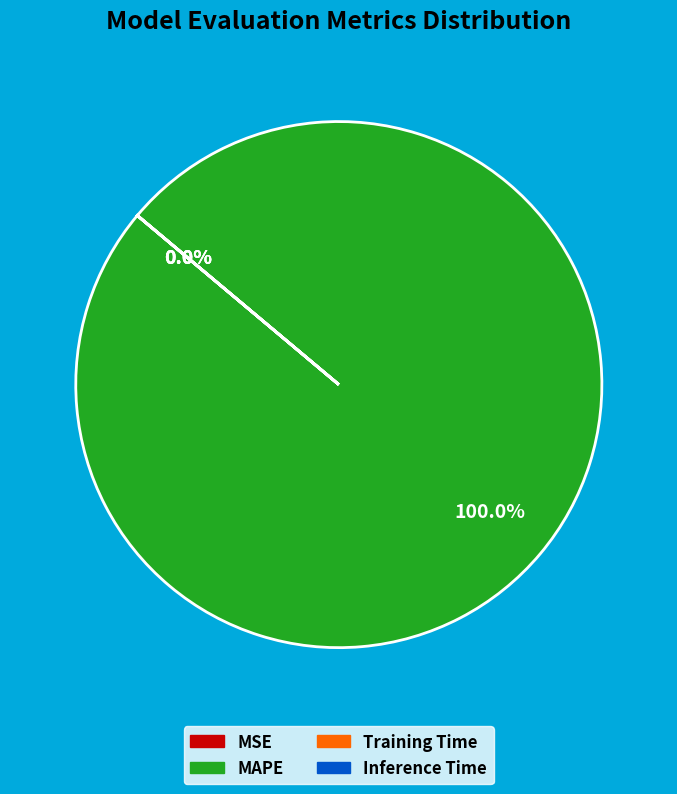

Rank the categories by value from lowest to highest.

Training Time, Inference Time, MSE, MAPE